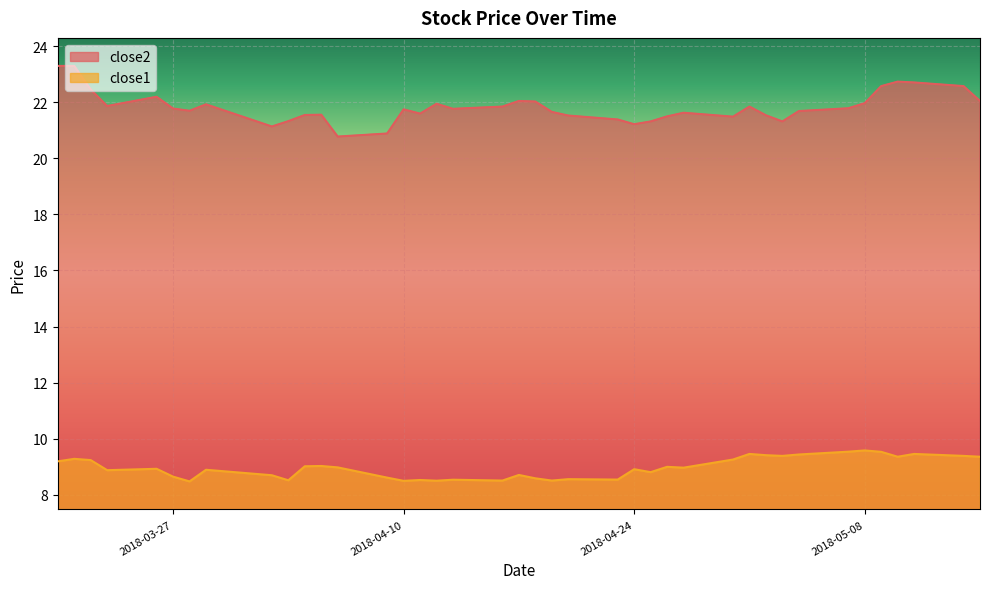

What are all the series names shown in the legend?

close2, close1